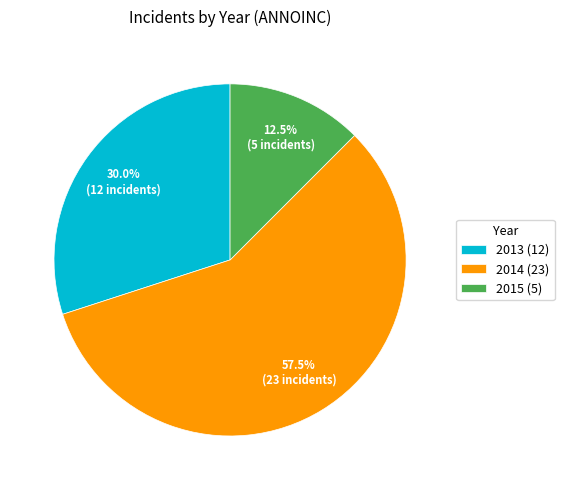

Is there any slice that represents more than half of the pie?

Yes